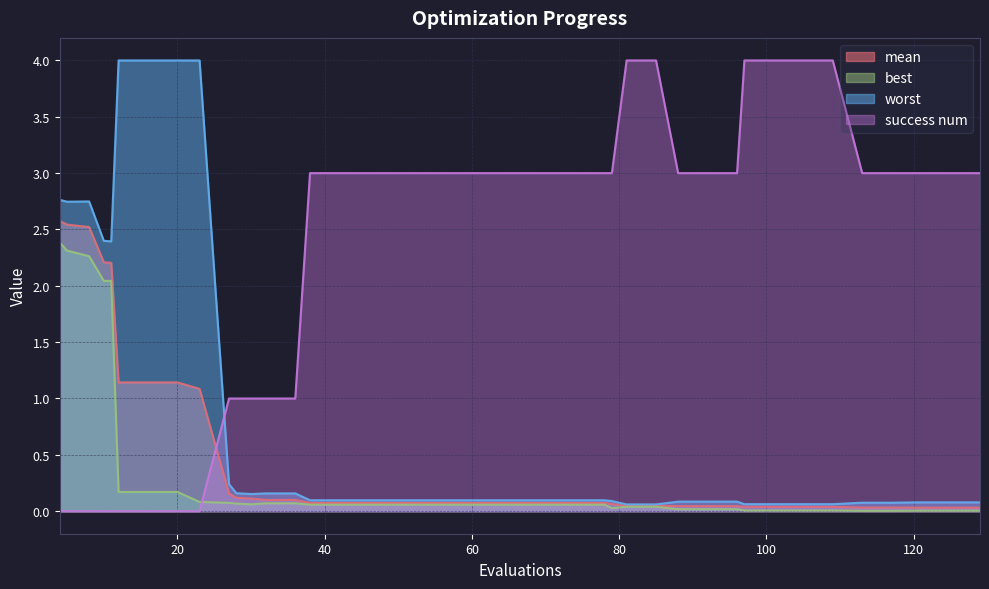

What are all the series names shown in the legend?

mean, best, worst, success num